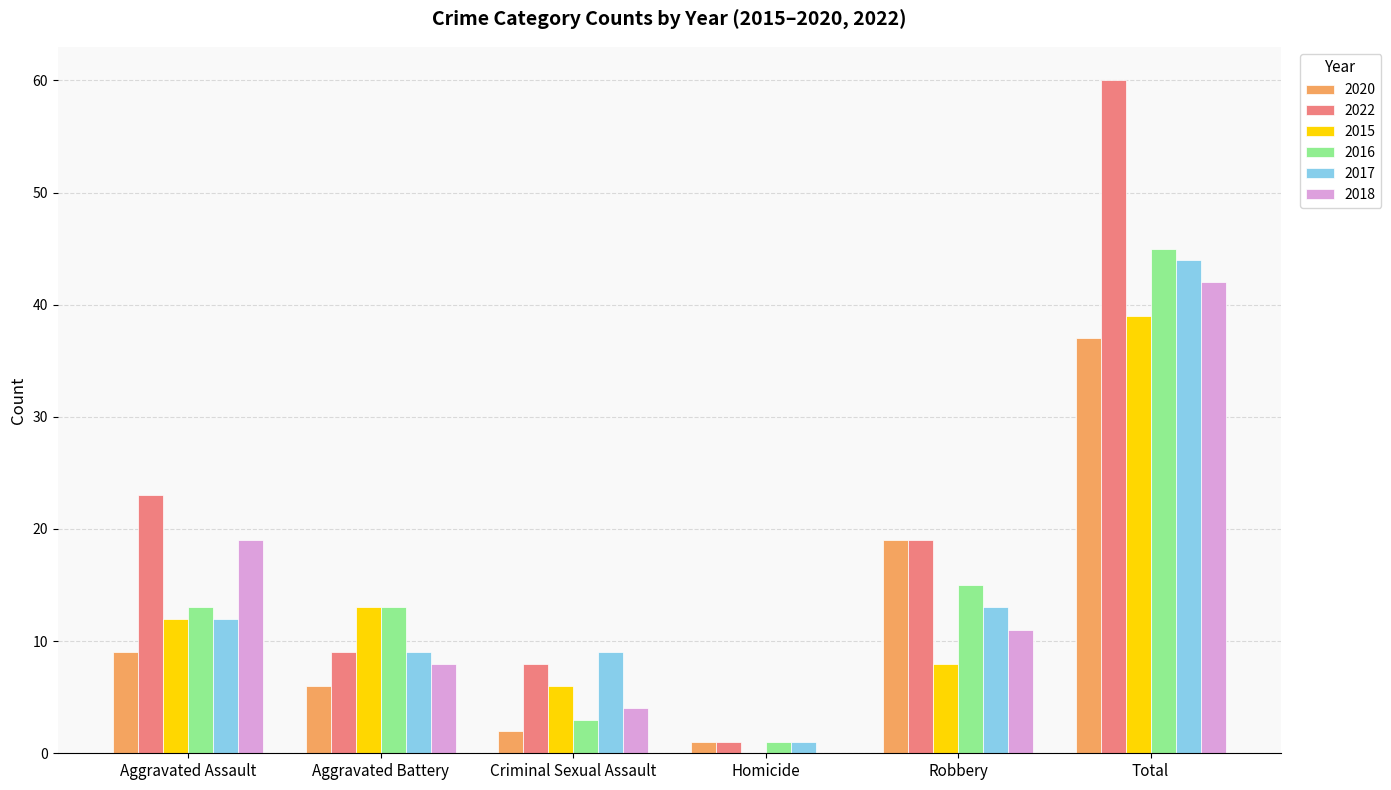

Where does the 2018 series first go above 11?

Aggravated Assault